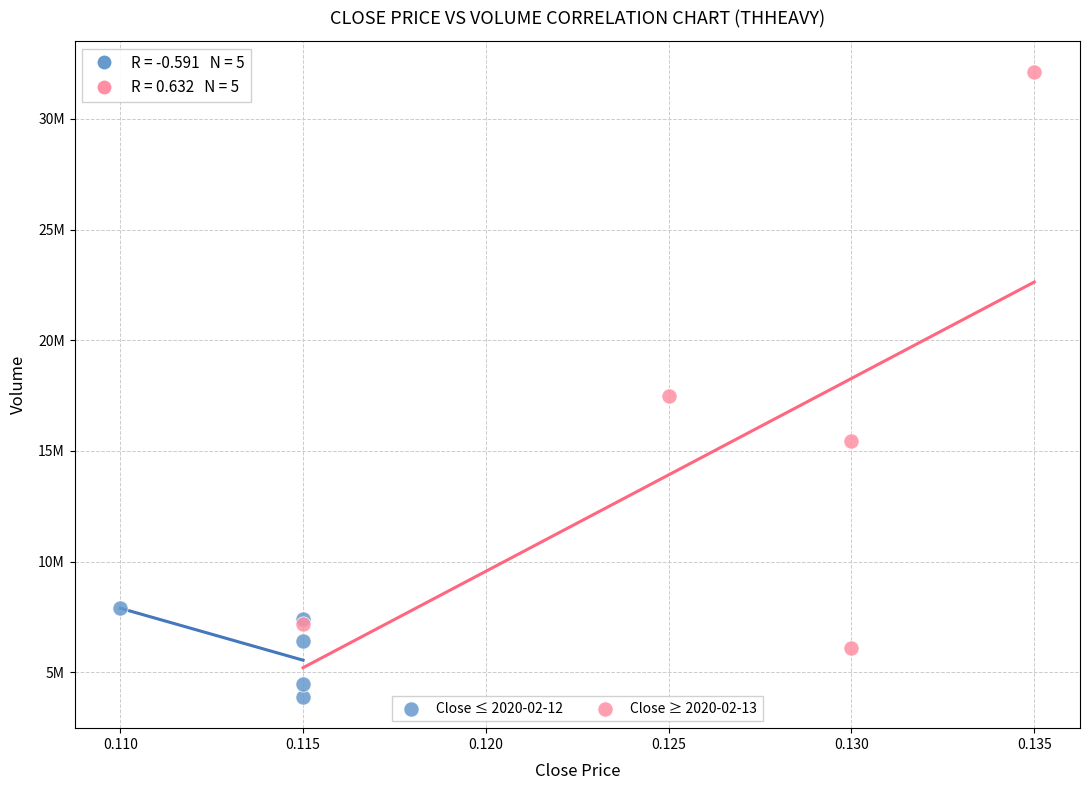

Which series contains the highest Y value?

Close ≥ 2020-02-13